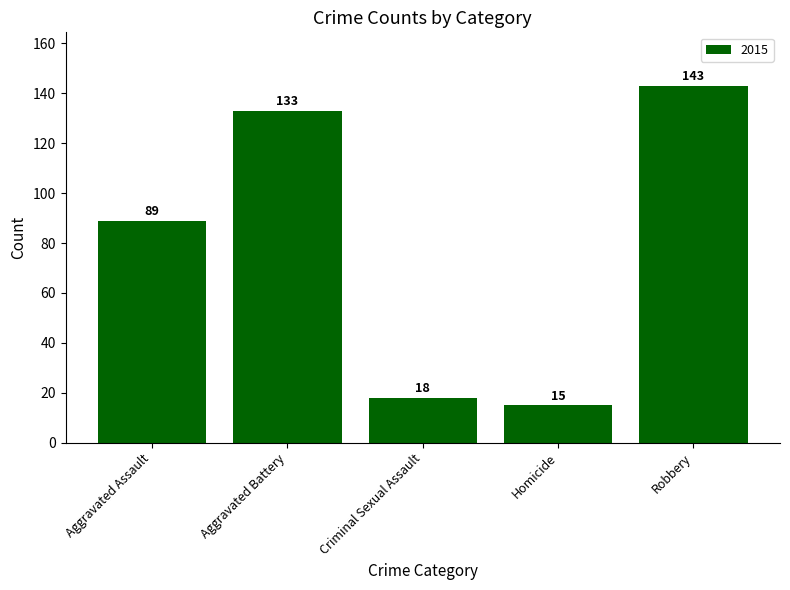

True or false: the data shows 143 at Robbery.

True